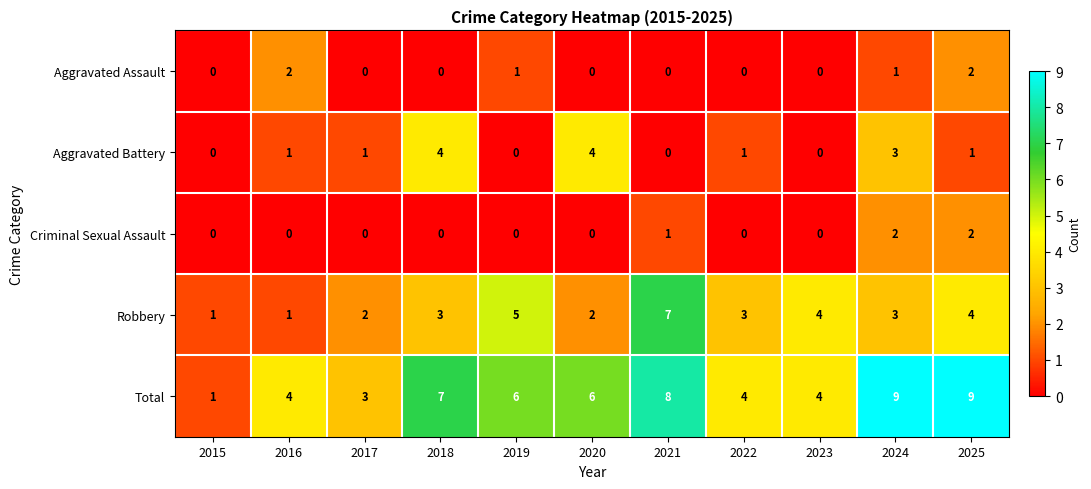

Which series has the largest total across all categories?

Total